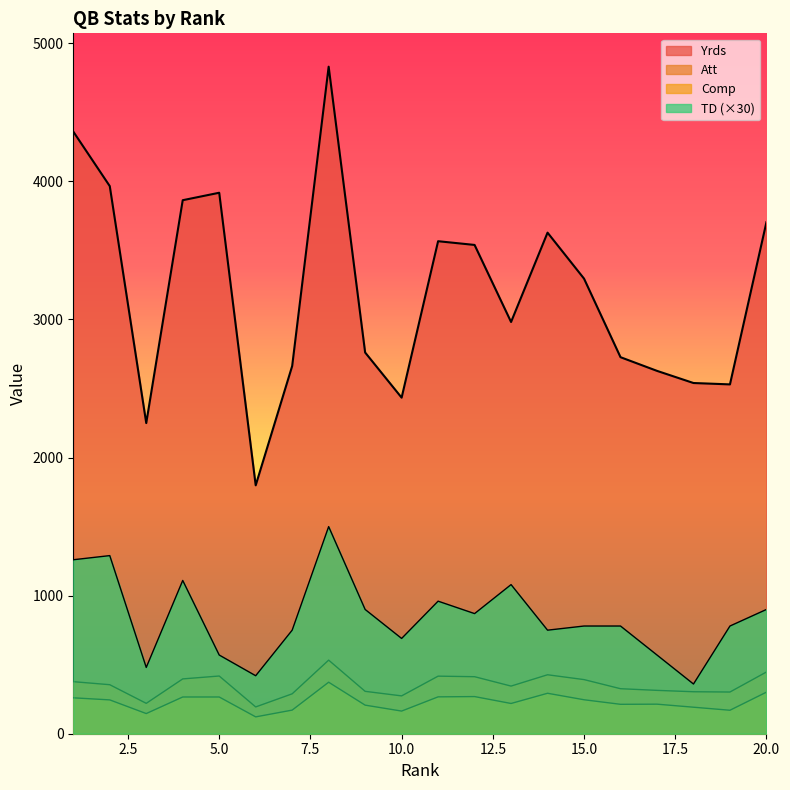

Rank the categories by Comp value from highest to lowest.

8, 20, 14, 12, 11, 4, 5, 1, 15, 2, 13, 17, 16, 9, 18, 7, 19, 10, 3, 6